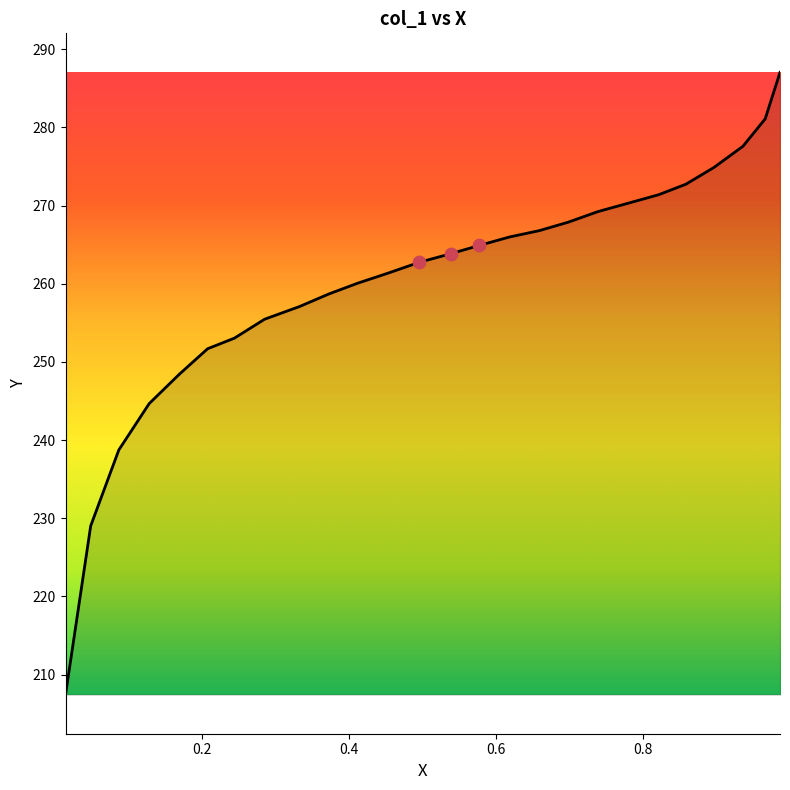

What is the minimum value shown in the chart?

207.4